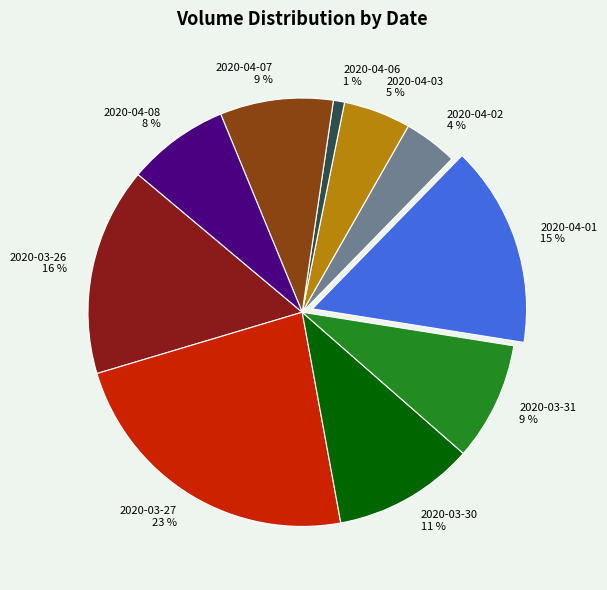

Is the sum of 2020-04-03 and 2020-03-27 greater than half?

No